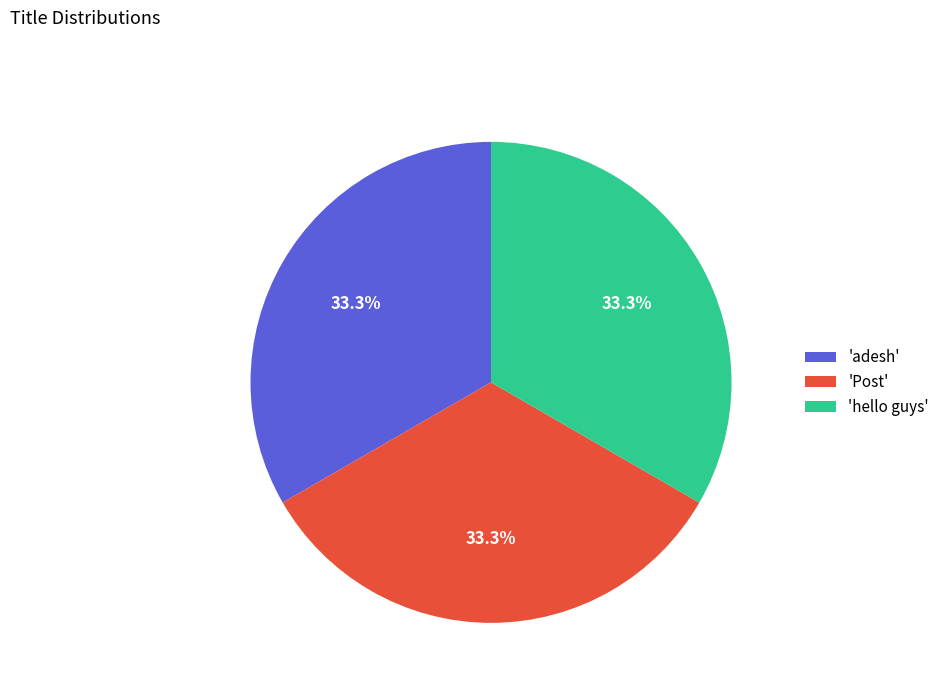

Approximately how many times larger is the value at 'Post' compared to 'adesh'?

1.0